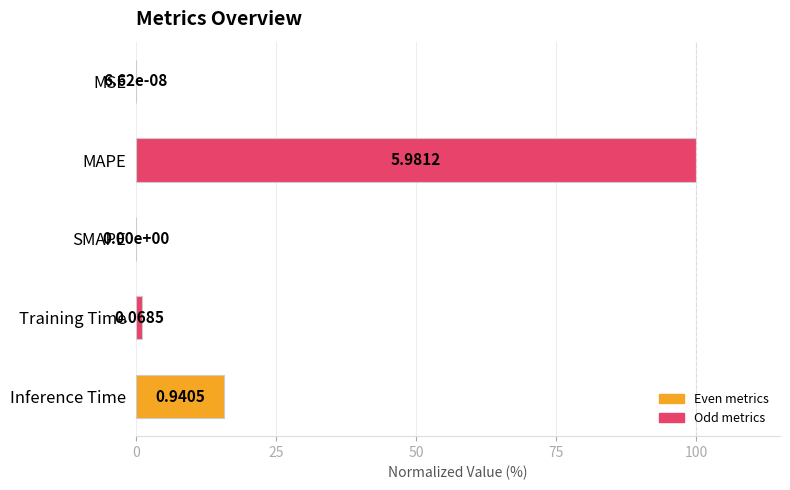

What is the greatest value displayed?

100.0